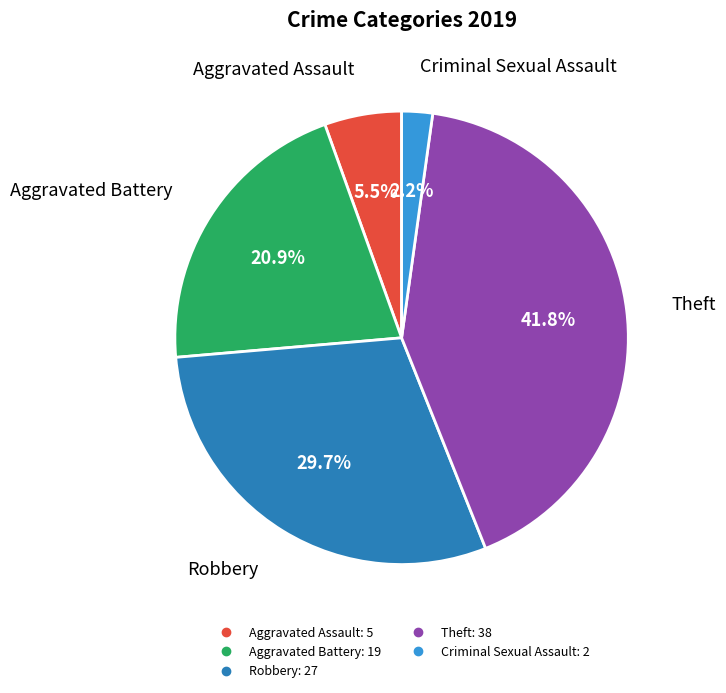

Is there any slice that represents more than half of the pie?

No